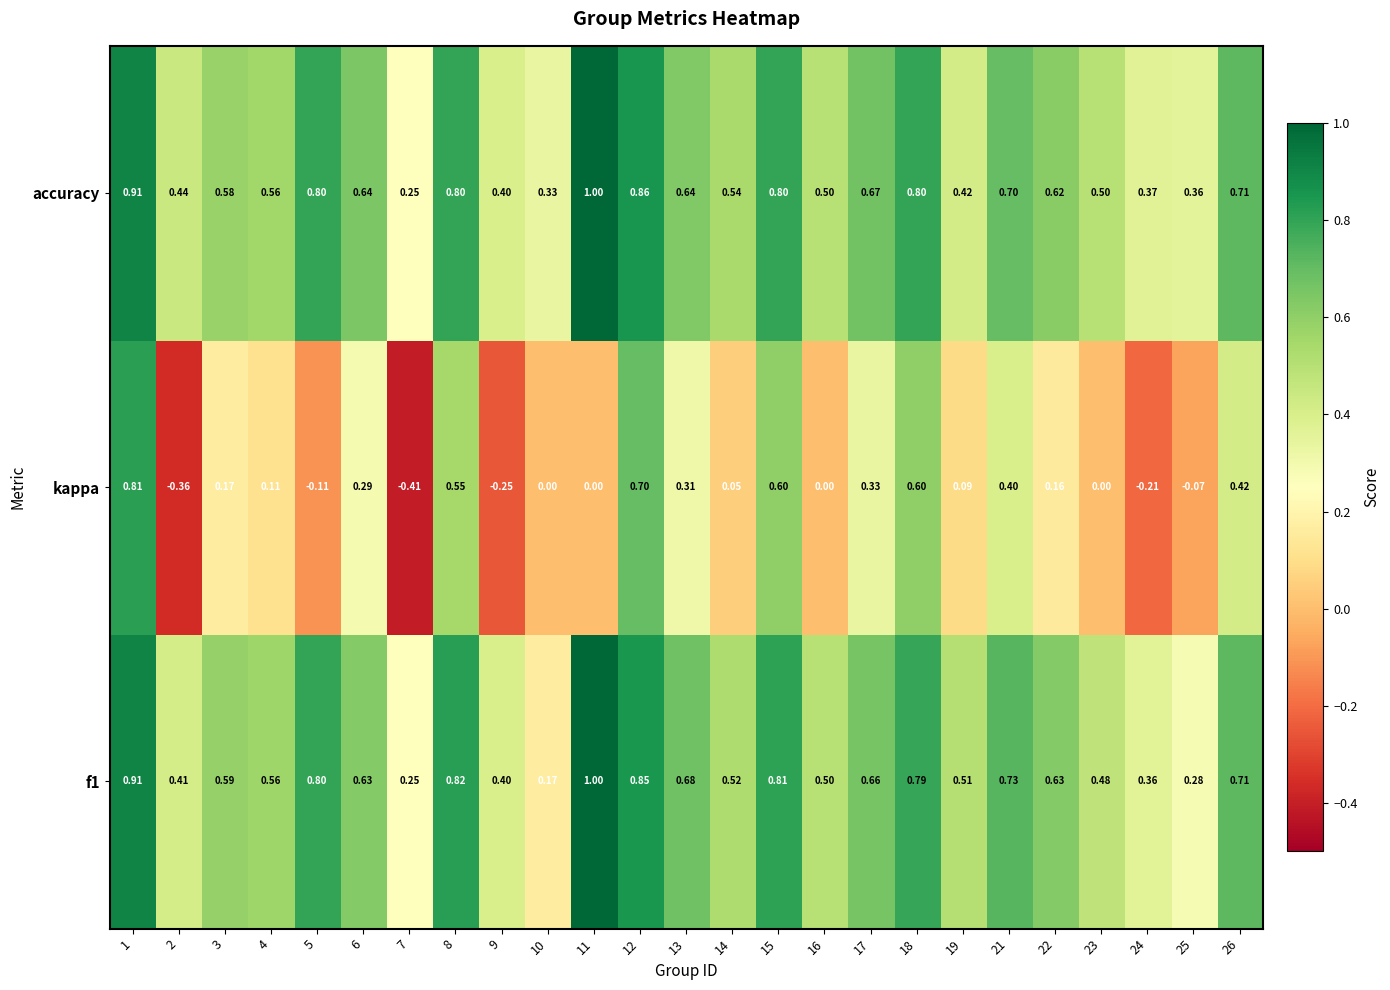

Which series has the widest spread of values?

kappa